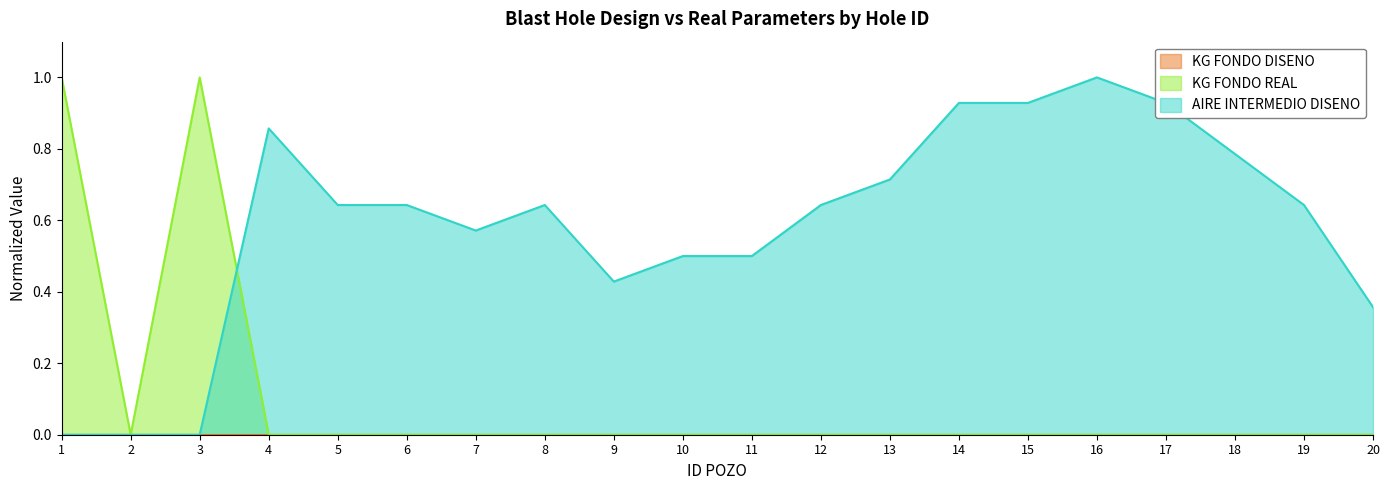

At which category is the sum across all series the highest?

1